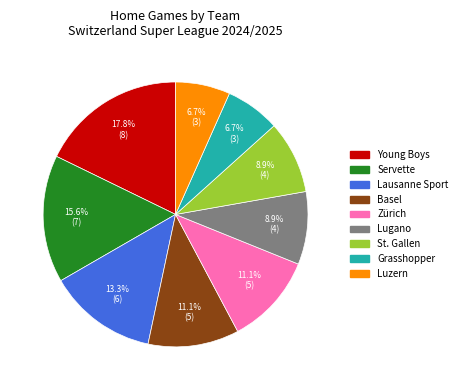

Count the number of slices in the pie.

9